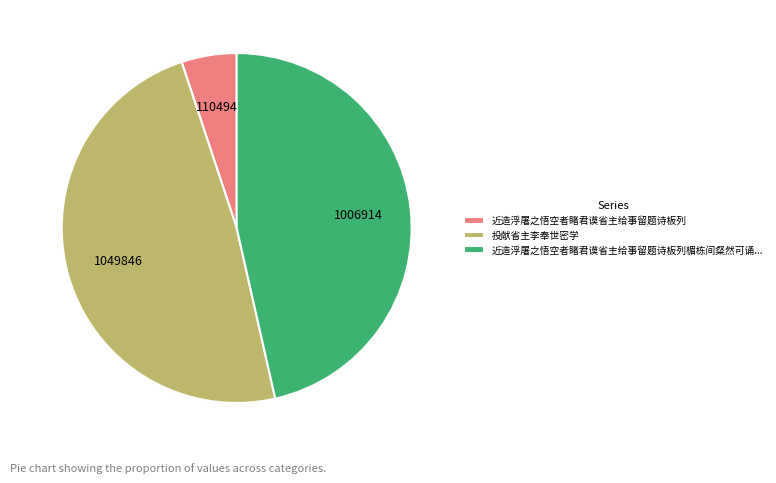

Between 投献省主李奉世密学 and 近造浮屠之悟空者睹君谟省主给事留题诗板列楣栋间粲然可诵..., which is larger?

投献省主李奉世密学